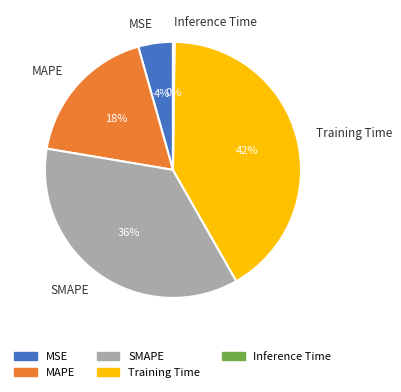

Is there any slice that represents more than half of the pie?

No